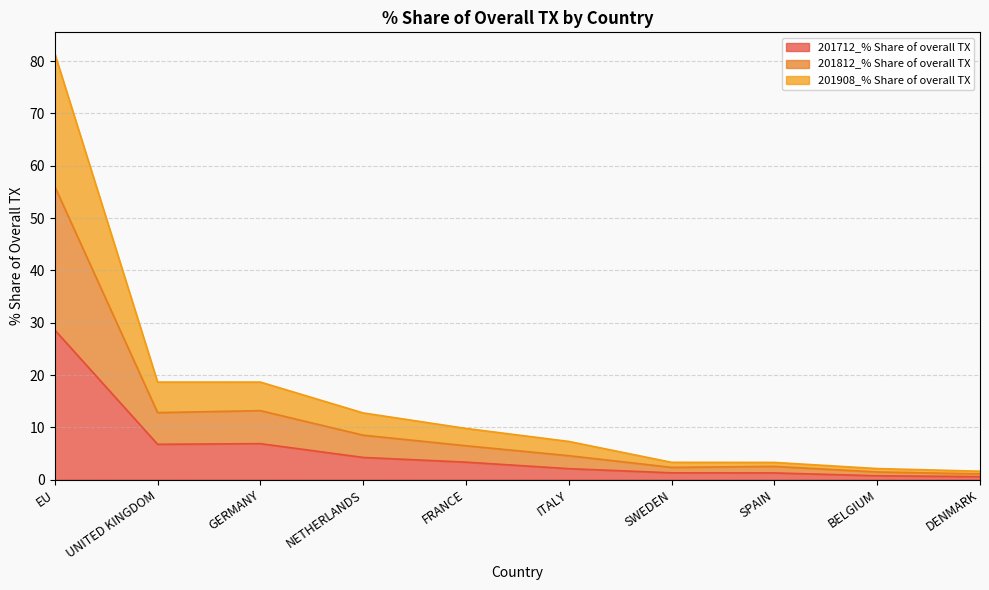

What is the total value across all series at ITALY?

7.3